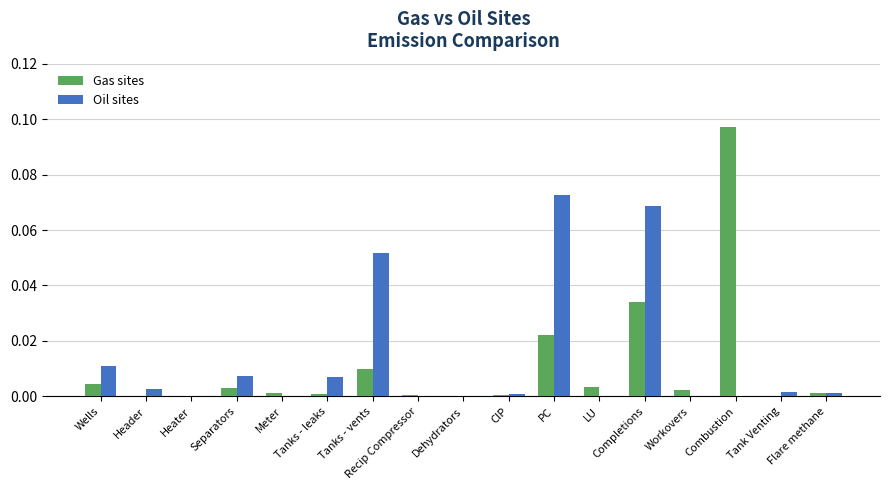

Are the bars grouped side by side (vs. stacked)?

Yes